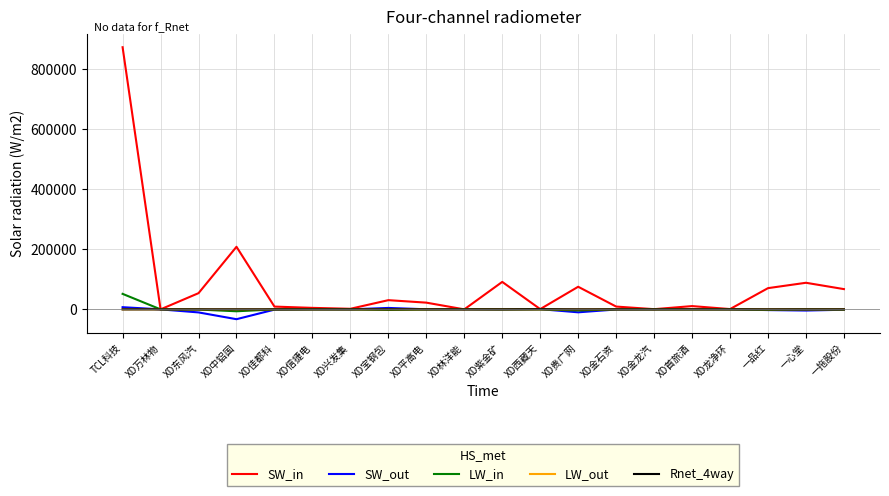

The value of SW_out at XD中铝国 is -32762.2. True or false?

True